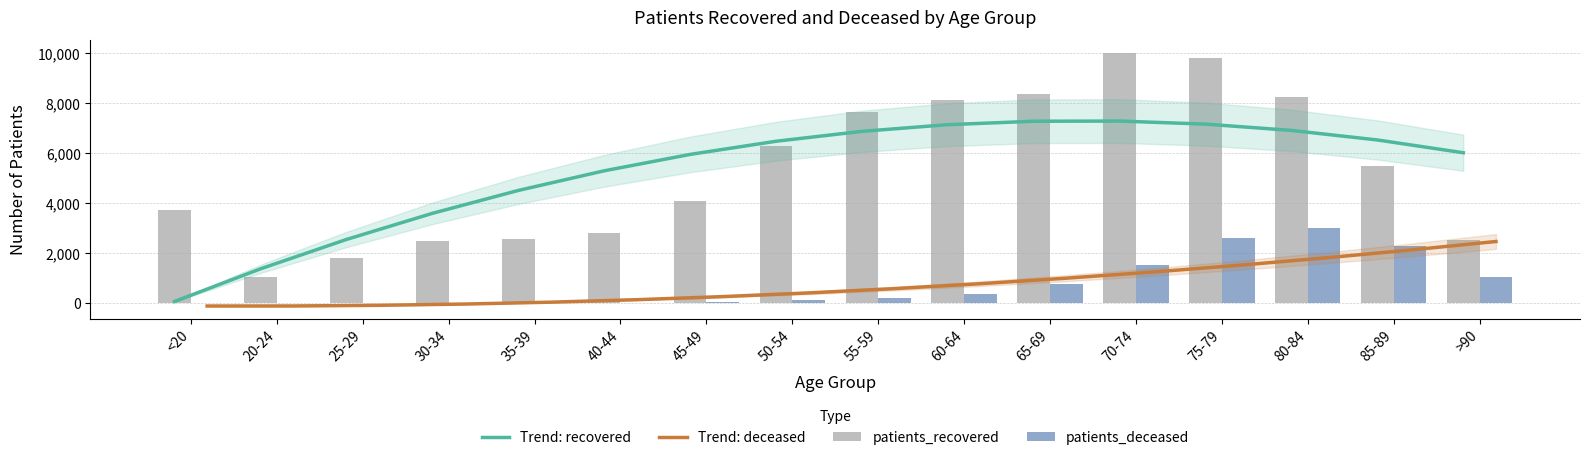

Which category has the lowest value across all series?

<20